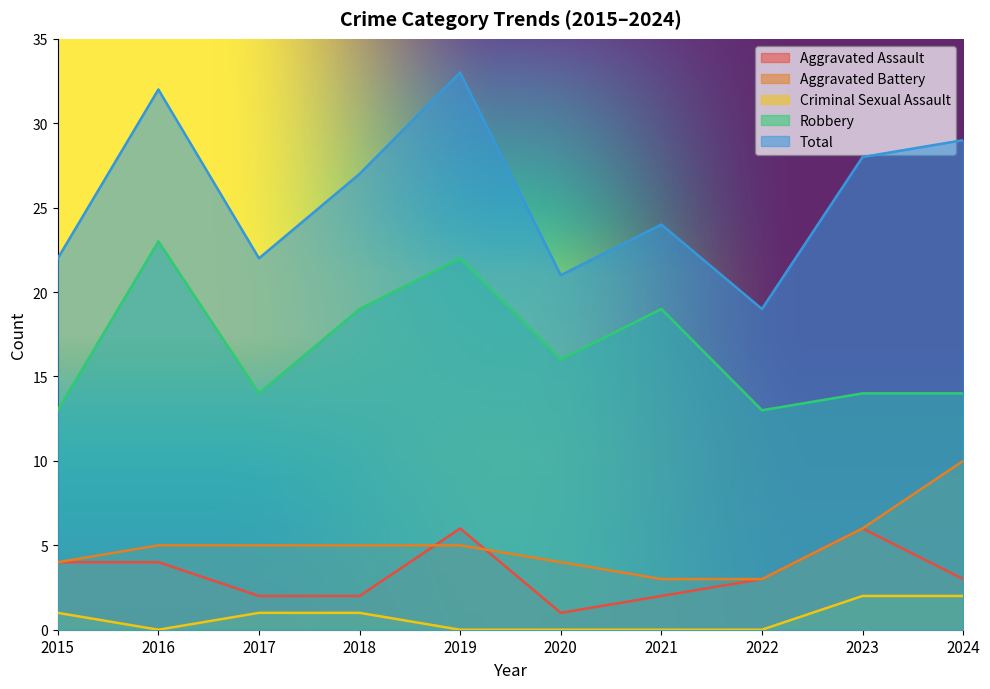

What is the spread (max minus min) of values at 2020?

21